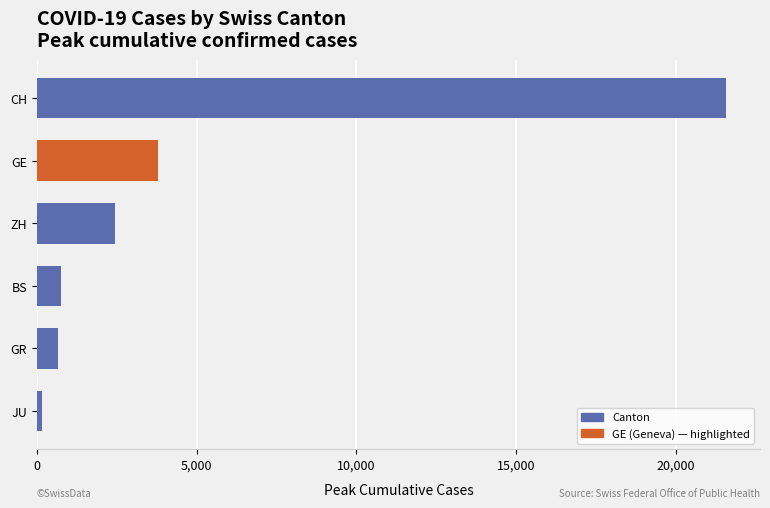

Approximately how many times larger is the value at CH compared to GR?

32.8